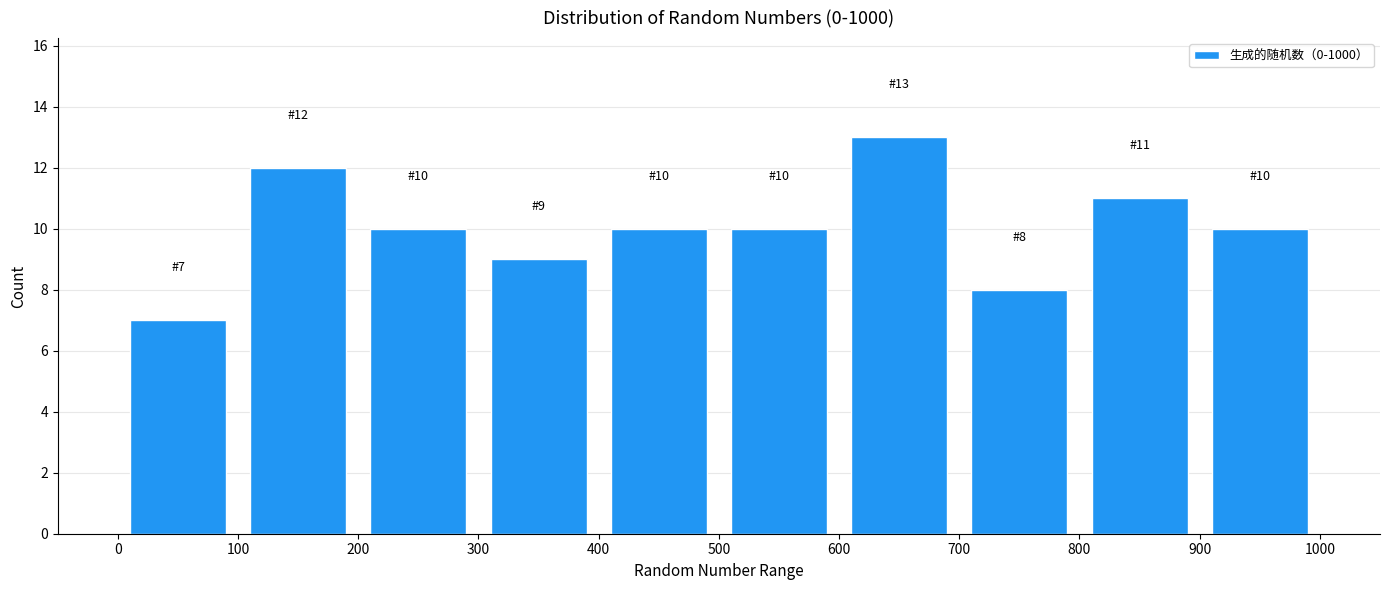

Which range on the x-axis has the tallest bar?

600 to 700